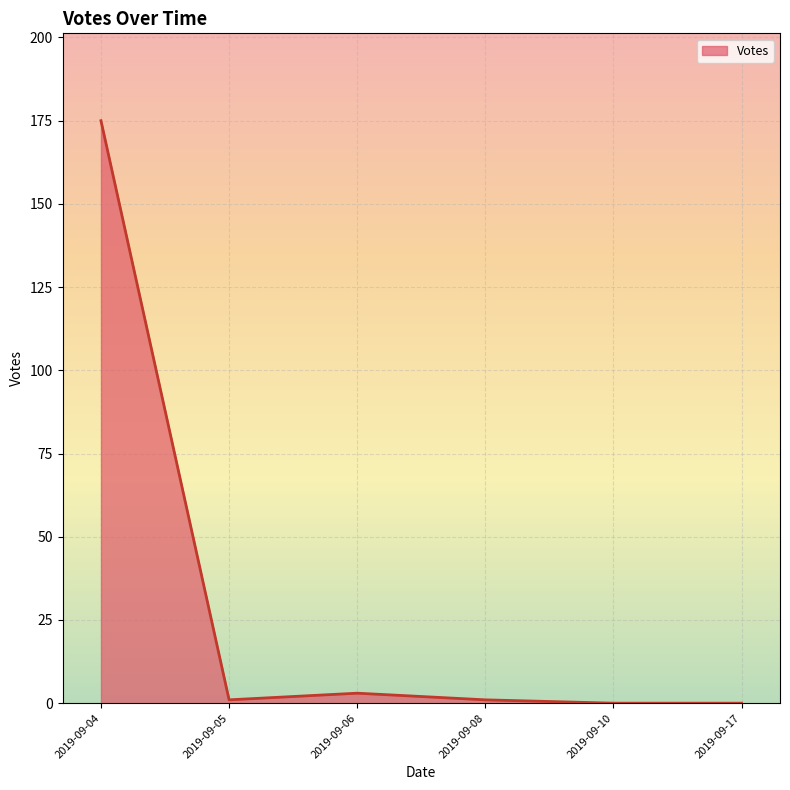

The chart shows a value of 1 at 2019-09-05. True or false?

True